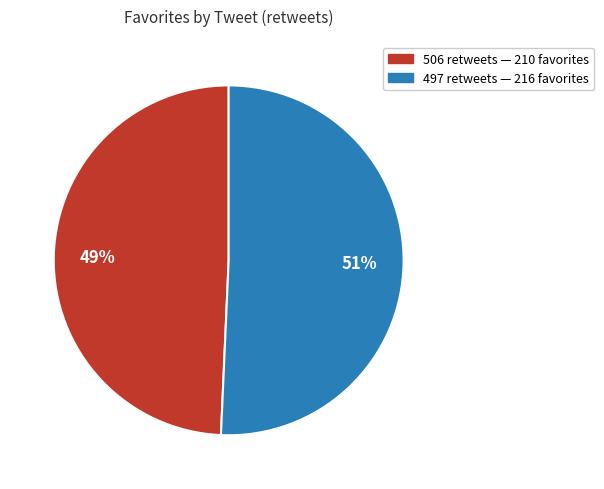

To the nearest percent, what is the average slice percentage?

50%